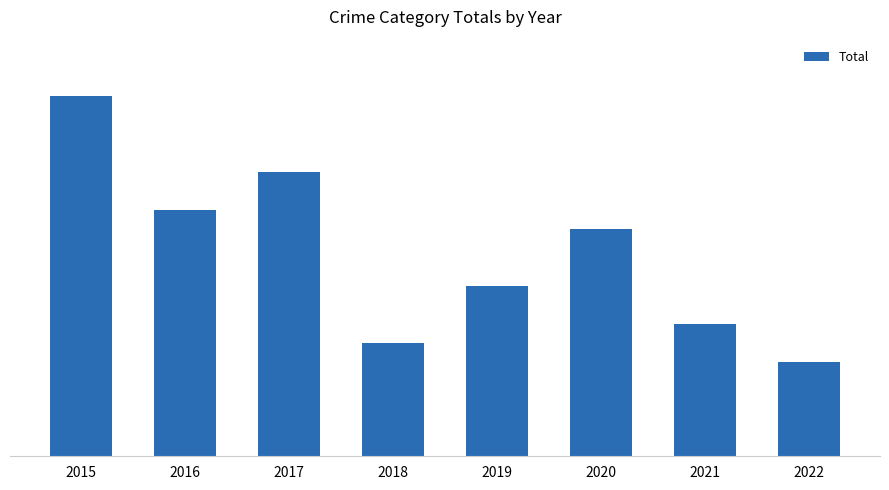

Reading right to left, list all the values displayed in this chart.

5	7	12	9	6	15	13	19